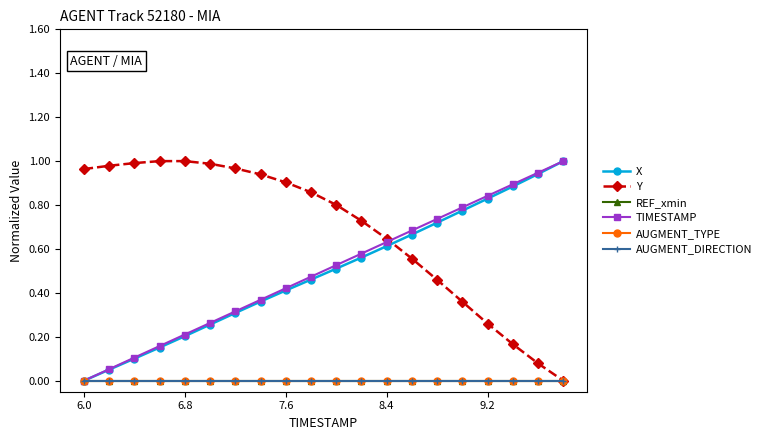

Is this an area chart (filled region under the line)?

No